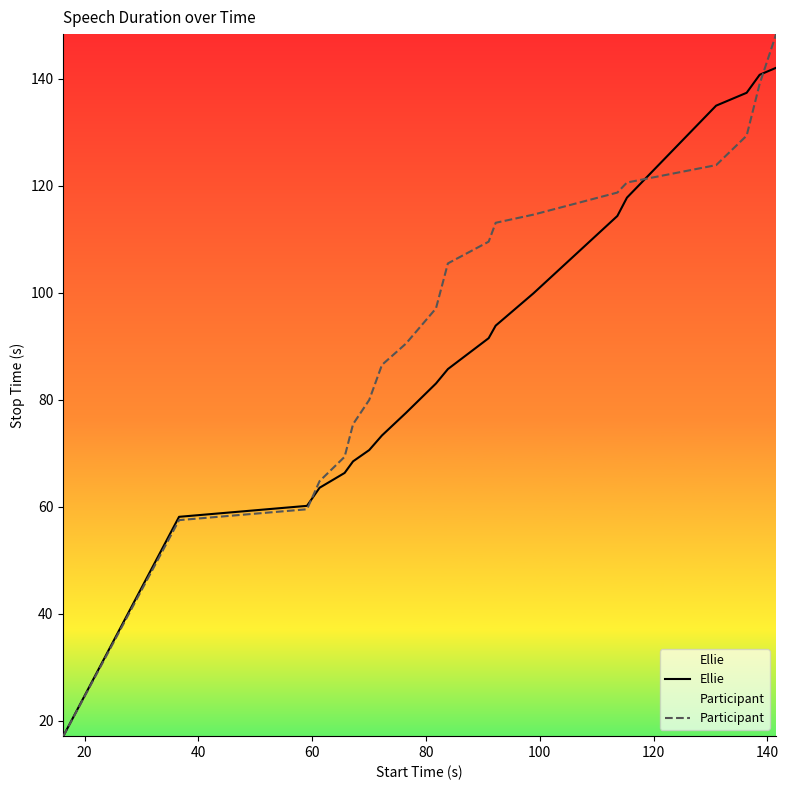

Rank the series by their maximum value, from highest to lowest.

Participant, Ellie